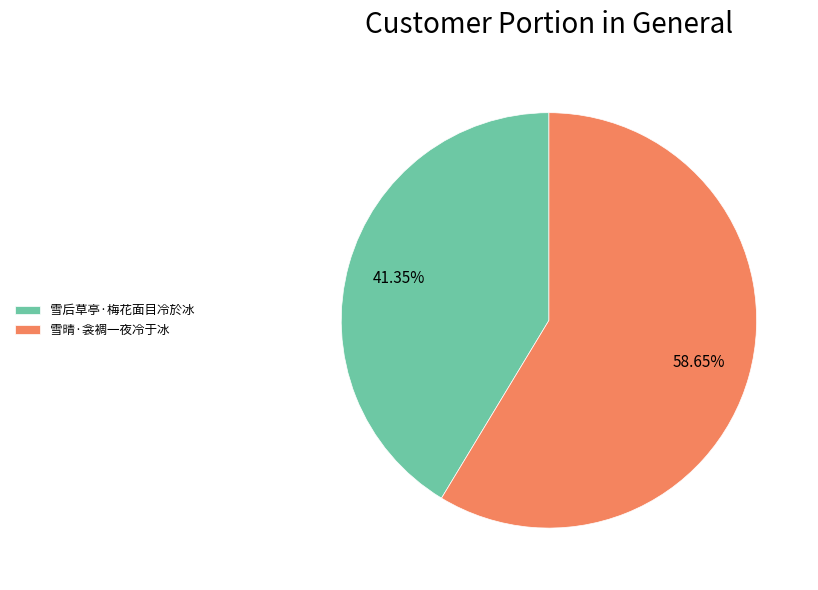

To the nearest percent, what is the difference between the 雪晴·衾裯一夜冷于冰 and 雪后草亭·梅花面目冷於冰 slice percentages?

17%